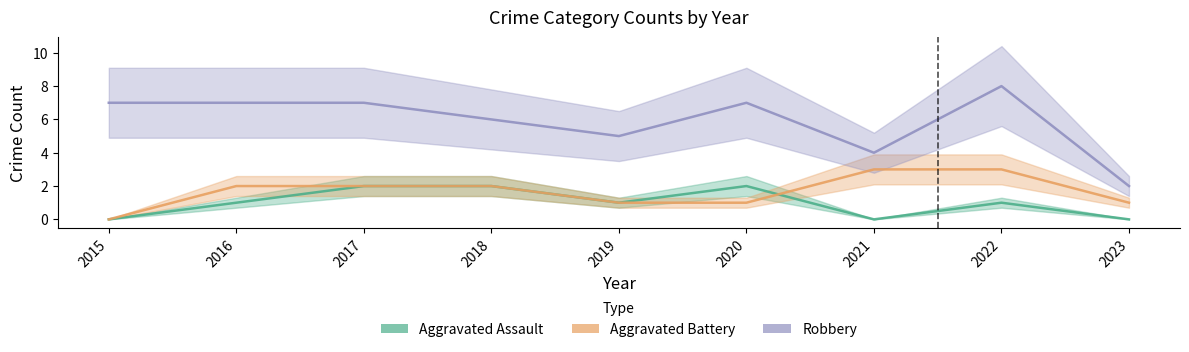

The value of Robbery at 2019 is 5. True or false?

True